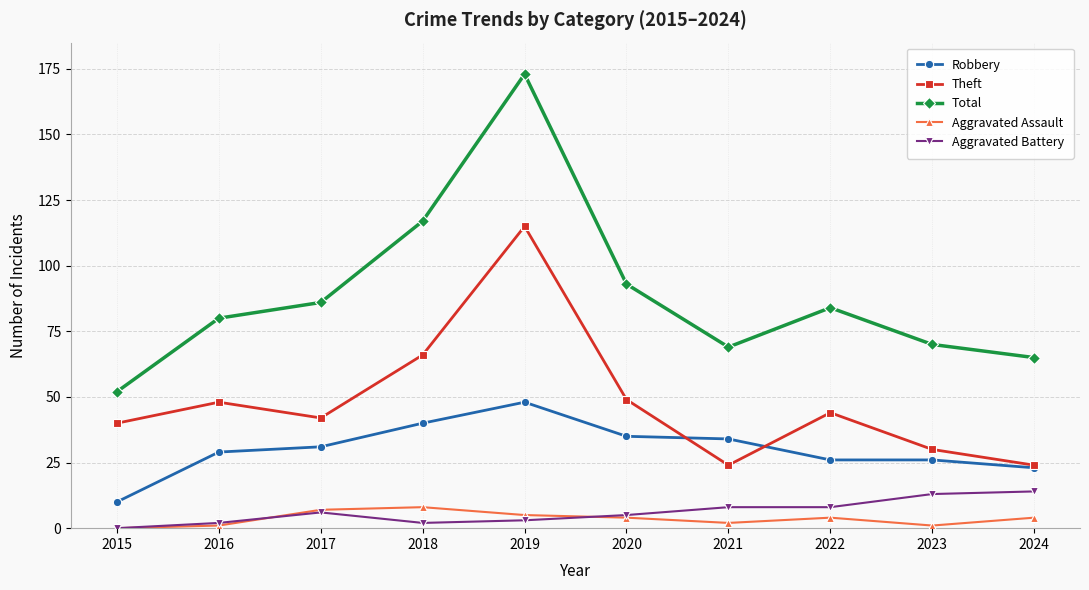

How many categories are shown in the chart?

10